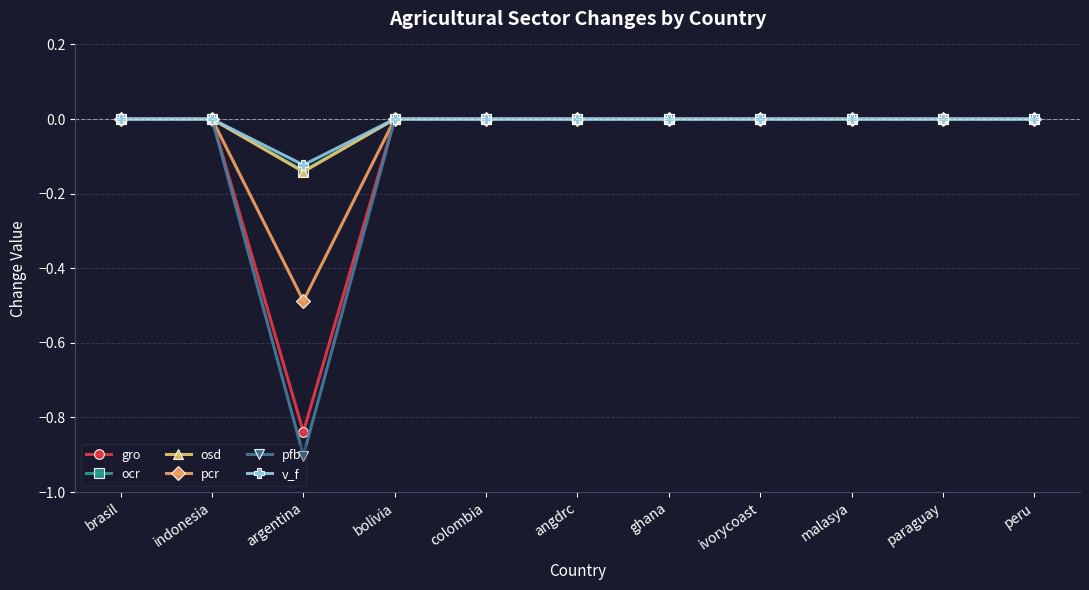

Between argentina and colombia, which series saw the biggest shift?

pfb